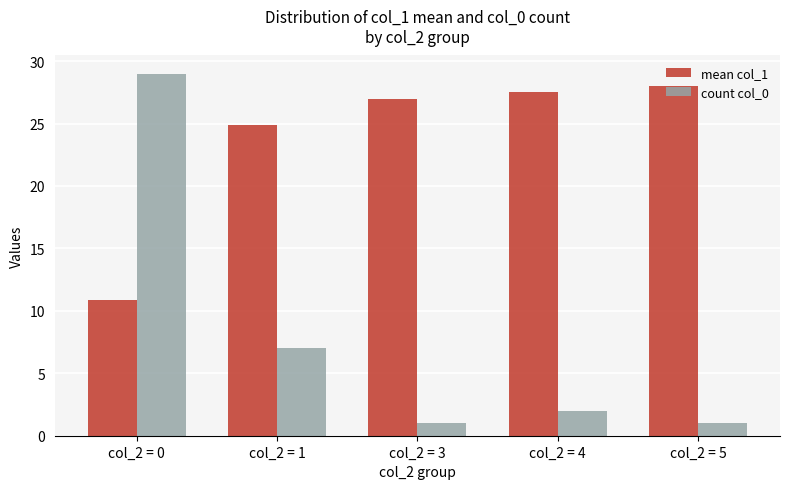

What is the smallest value displayed?

1.0